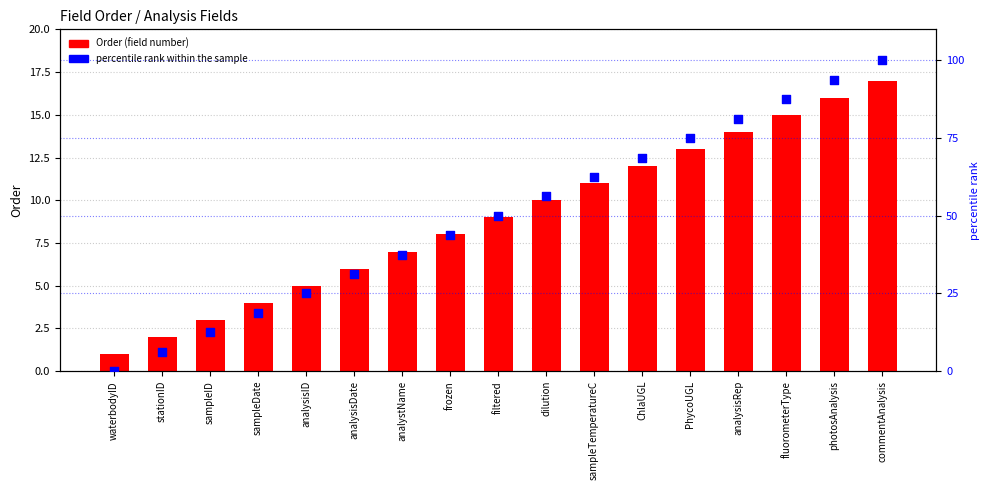

At how many categories does at least one series exceed 89?

2